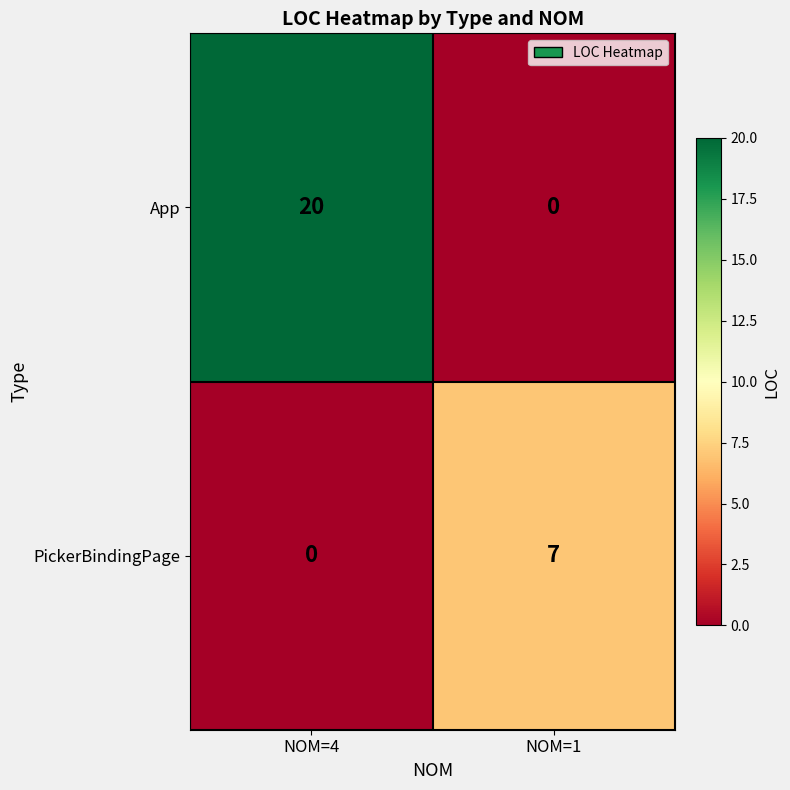

Reading left to right, list all the values displayed in this chart.

App: 20	0
PickerBindingPage: 0	7